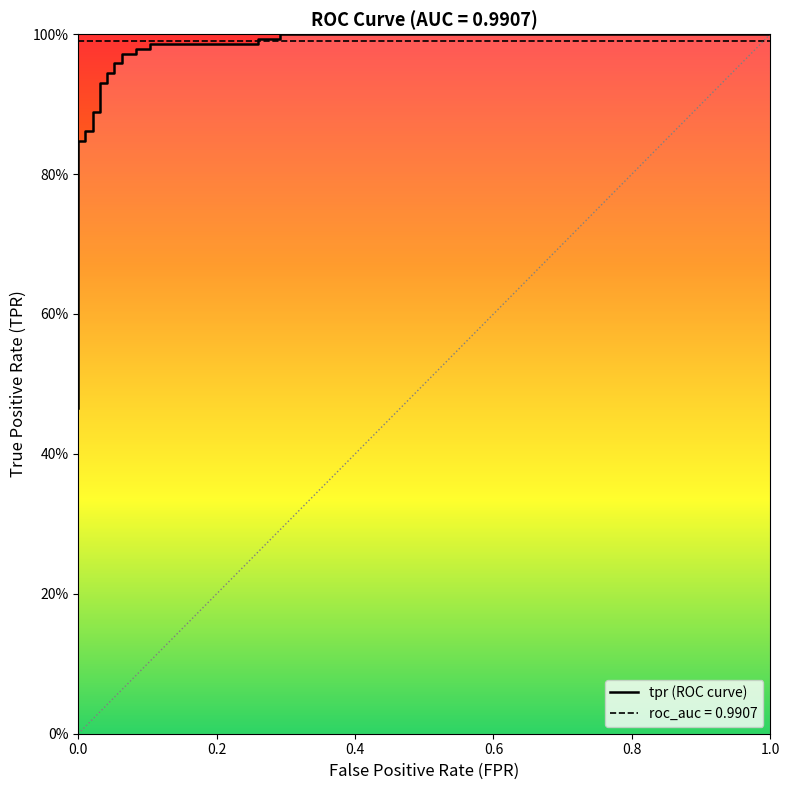

What is the smallest value displayed?

0.5